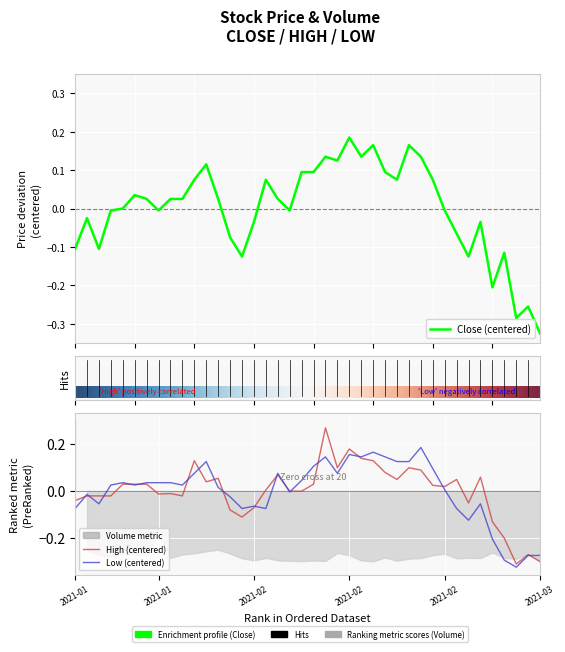

Rank the series at 2021-02-17 from lowest to highest value.

High, Close, Low